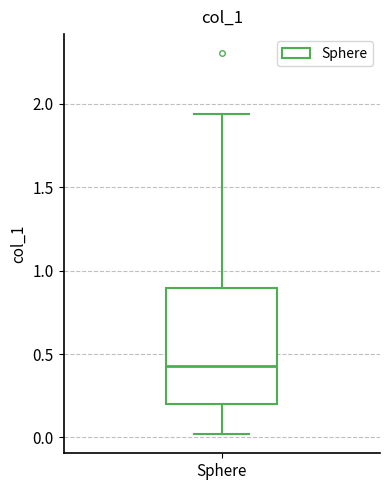

Read this box plot against the y-axis: the position of the median line, the range covered by the box, and the ends of both whiskers. The values are not printed on the chart, so give them approximately, as read against the axis.

median 0.45, box 0.20 to 0.90, whiskers 0.00 to 1.95